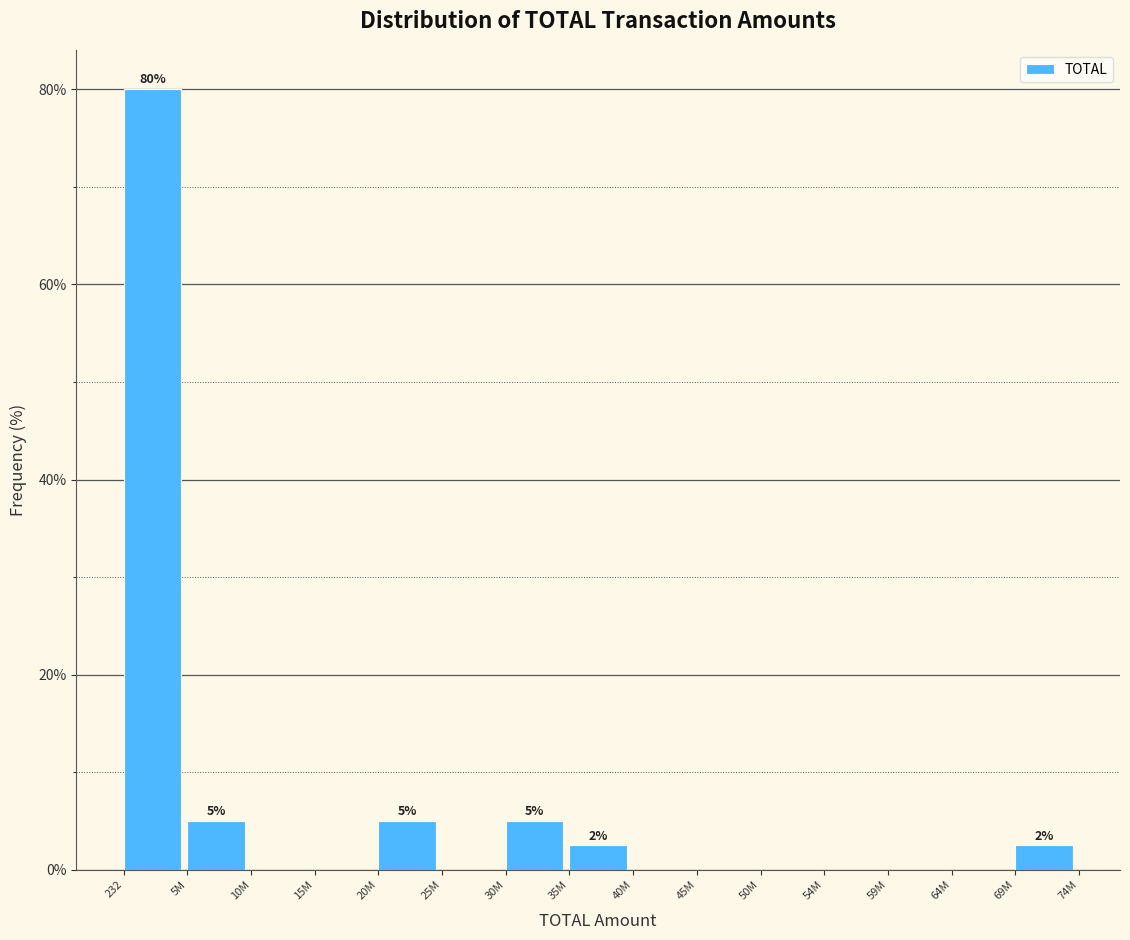

Reading left to right, what are all the values shown in this chart?

232=80.0	5M=5.0	10M=0.0	15M=0.0	20M=5.0	25M=0.0	30M=5.0	35M=2.5	40M=0.0	45M=0.0	50M=0.0	54M=0.0	59M=0.0	64M=0.0	69M=2.5